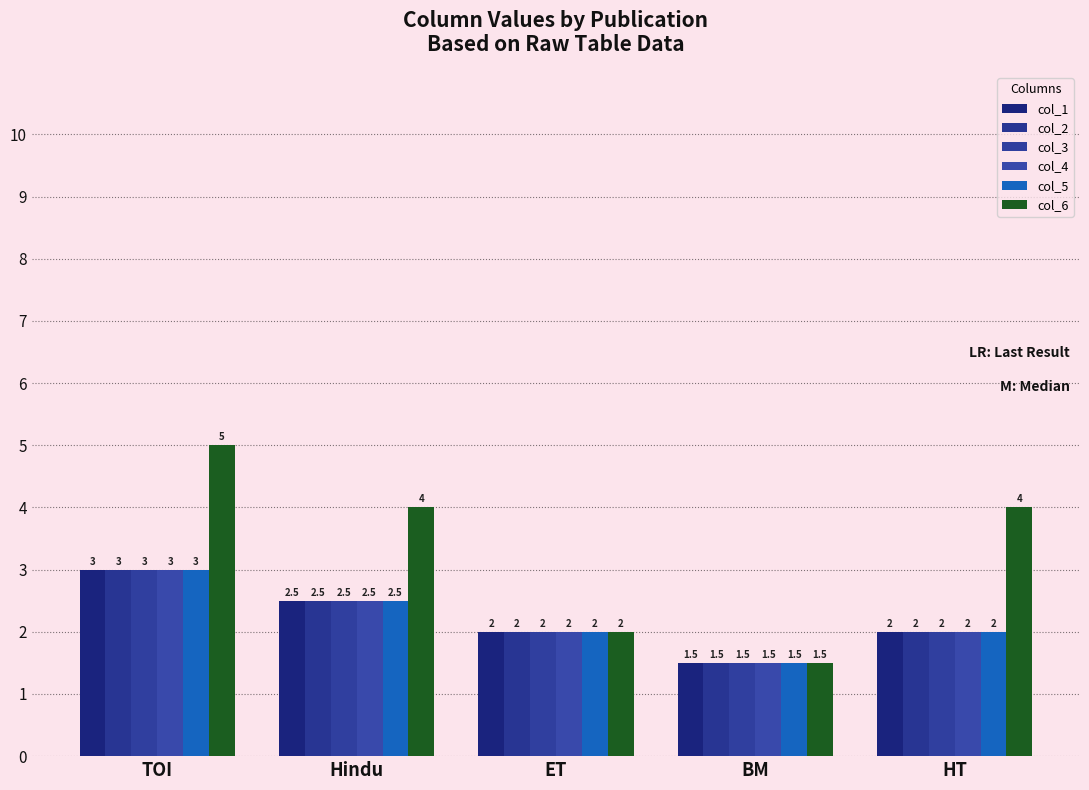

Reading right to left, what are all the values shown in this chart?

col_1: HT=2.0	BM=1.5	ET=2.0	Hindu=2.5	TOI=3.0
col_2: HT=2.0	BM=1.5	ET=2.0	Hindu=2.5	TOI=3.0
col_3: HT=2.0	BM=1.5	ET=2.0	Hindu=2.5	TOI=3.0
col_4: HT=2.0	BM=1.5	ET=2.0	Hindu=2.5	TOI=3.0
col_5: HT=2.0	BM=1.5	ET=2.0	Hindu=2.5	TOI=3.0
col_6: HT=4.0	BM=1.5	ET=2.0	Hindu=4.0	TOI=5.0